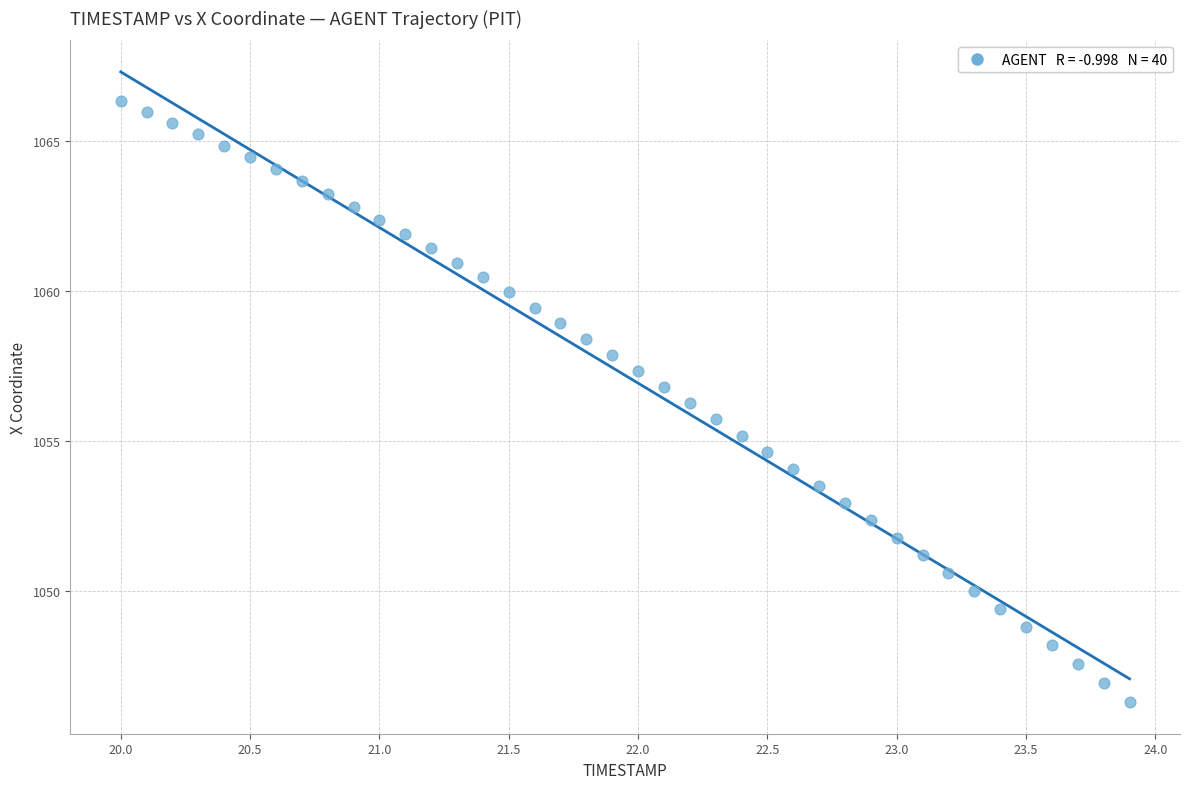

What is the range of X values (max minus min)?

3.9